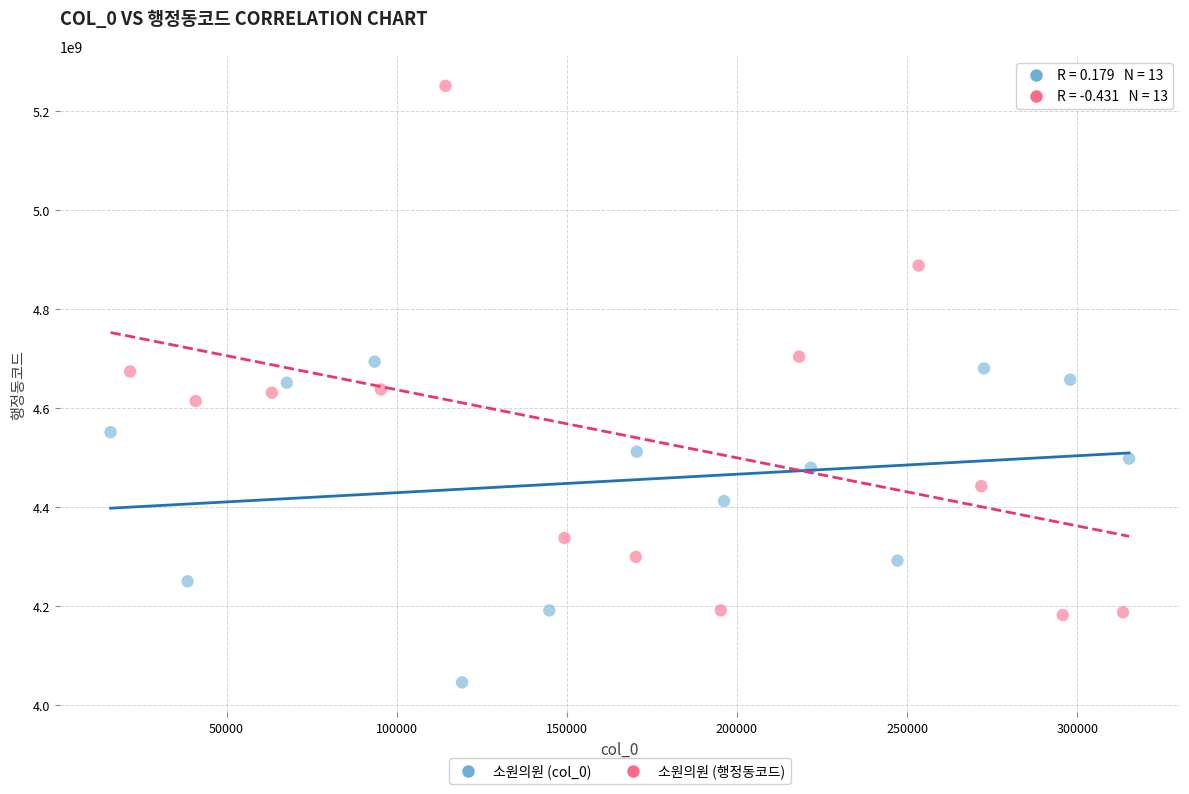

What are all the series names shown in the legend?

소원의원 (col_0), 소원의원 (행정동코드)